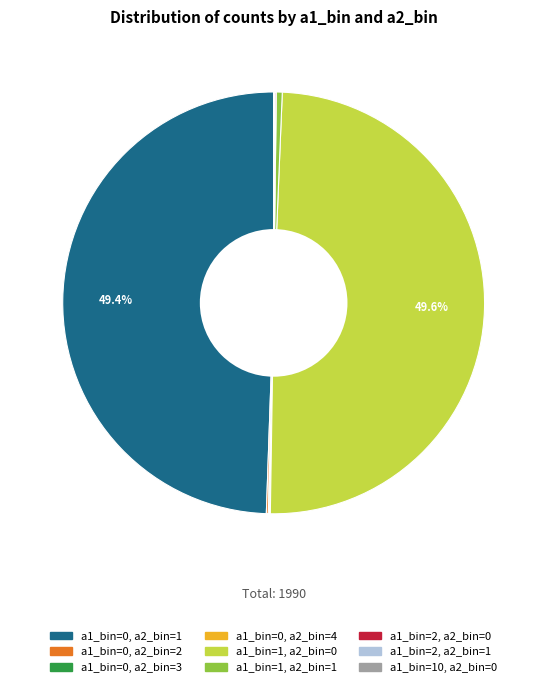

Is there a majority slice in this chart?

No